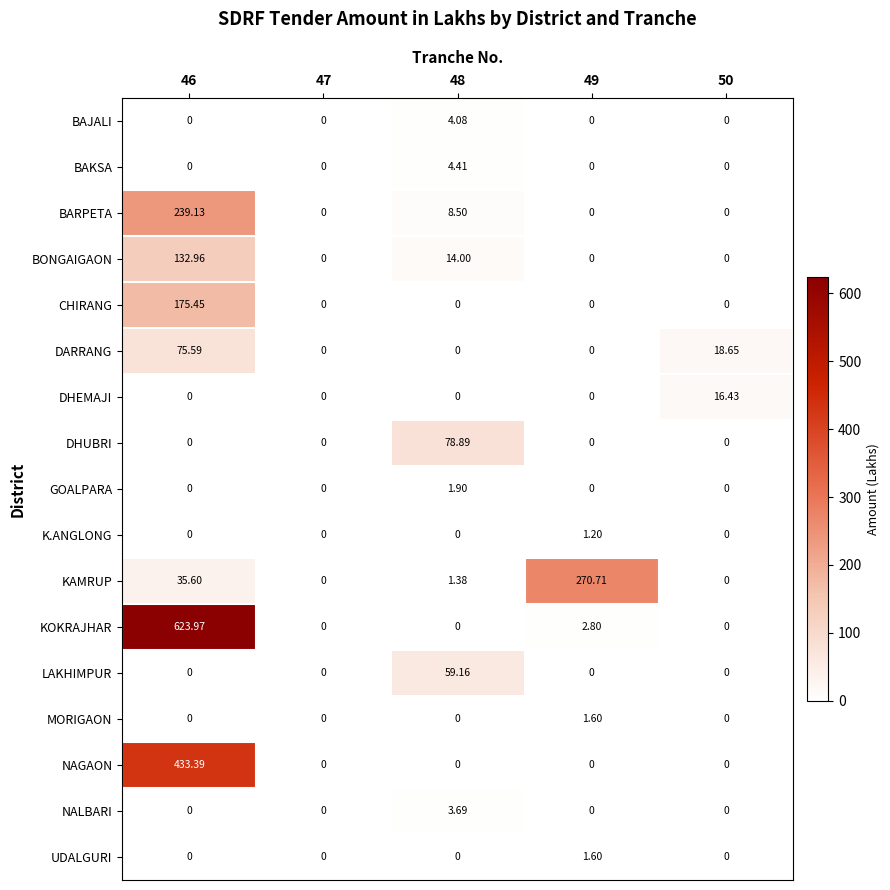

Which series has the largest total across all categories?

KOKRAJHAR